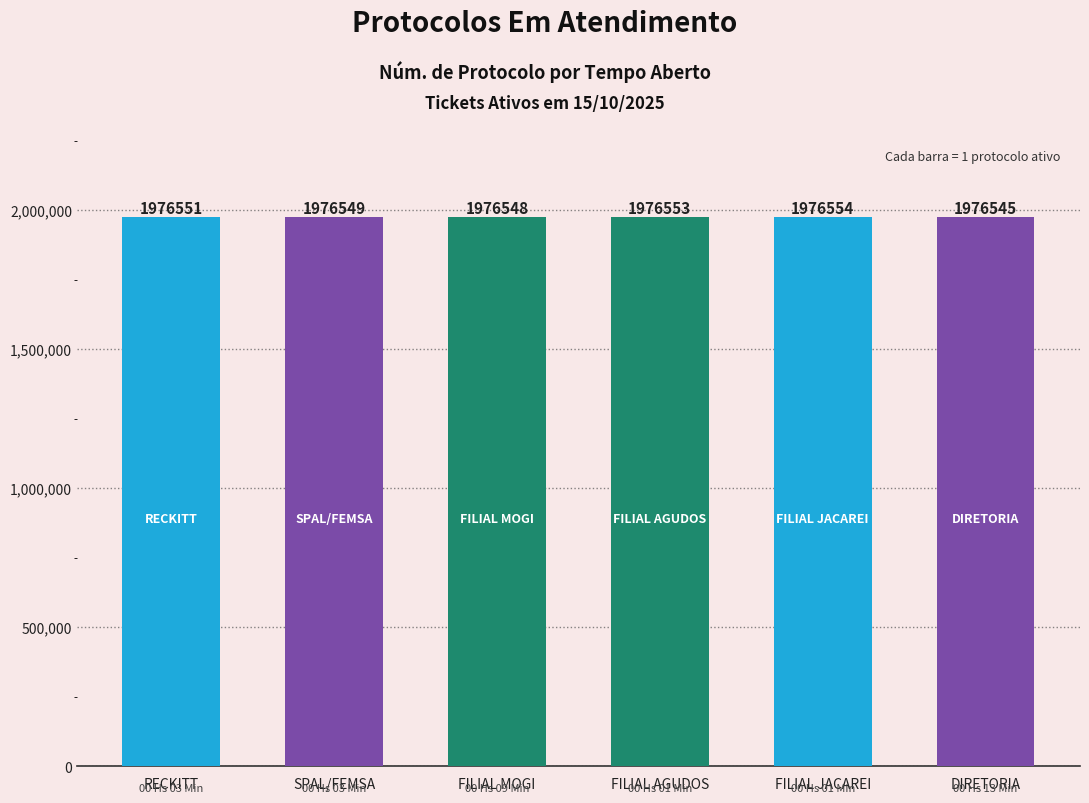

What is the average value?

1976550